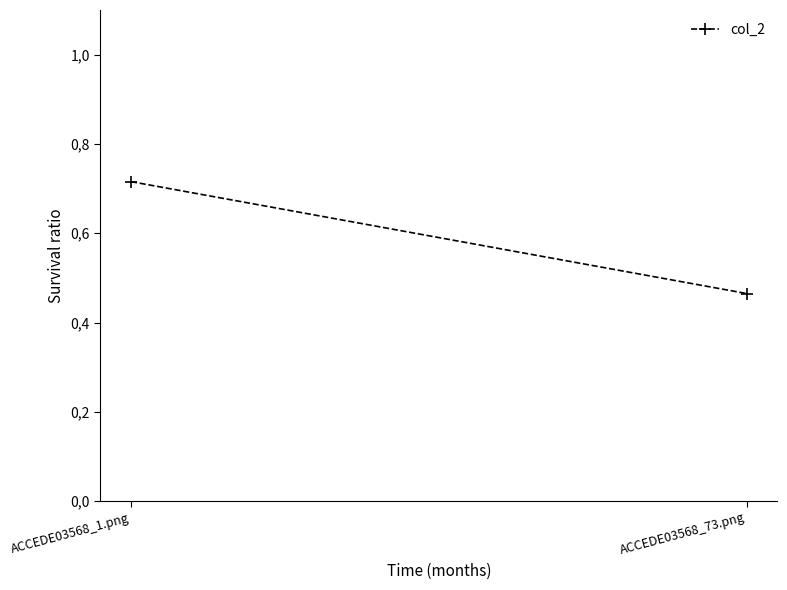

Reading right to left, list all the values displayed in this chart.

ACCEDE03568_73.png=0.5	ACCEDE03568_1.png=0.7